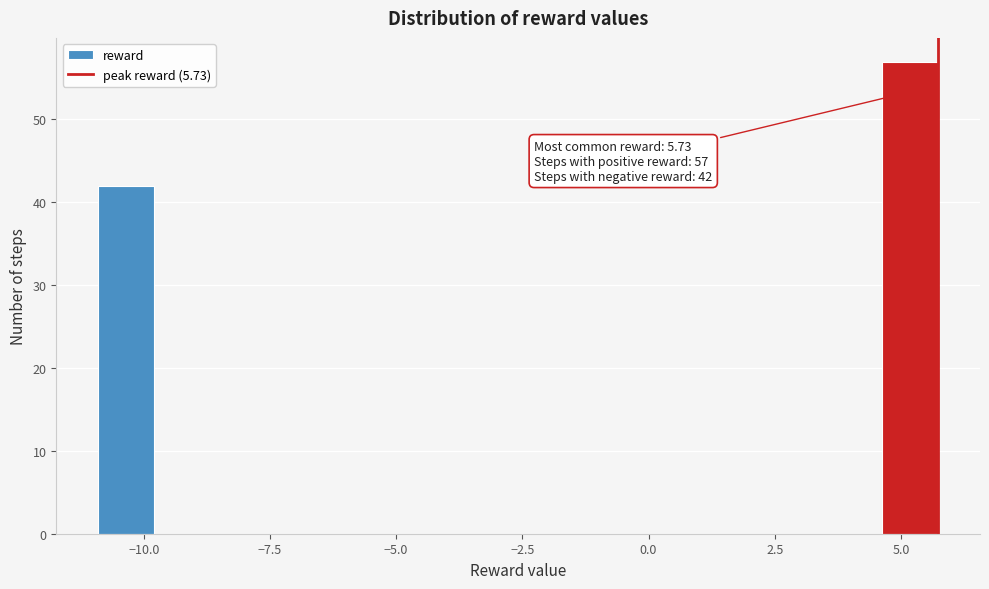

Read against the x-axis, roughly where is the centre of the tallest bar?

5.0